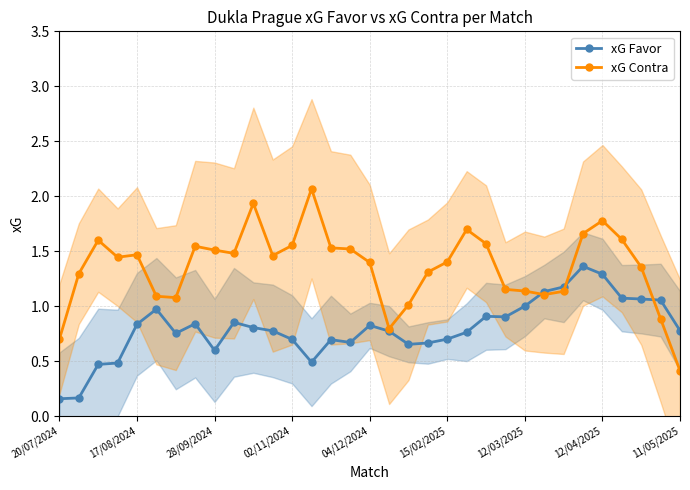

True or false: xG Favor has more than 0 interior local peaks.

True